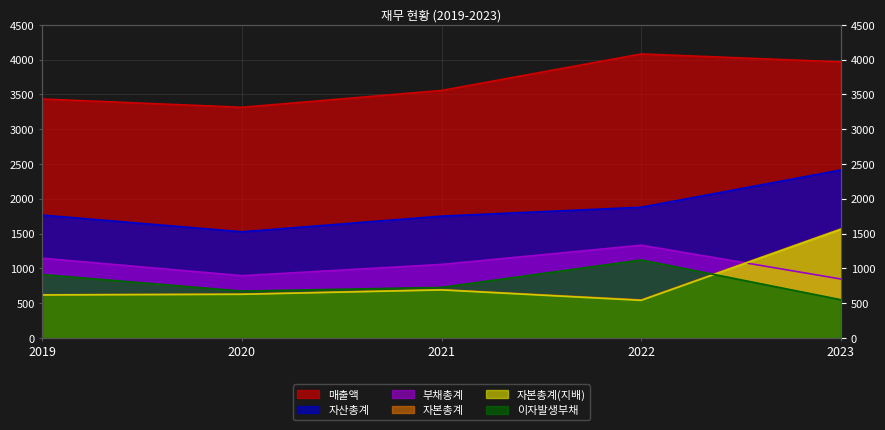

At which category does 자본총계(지배) reach its first local valley?

2022